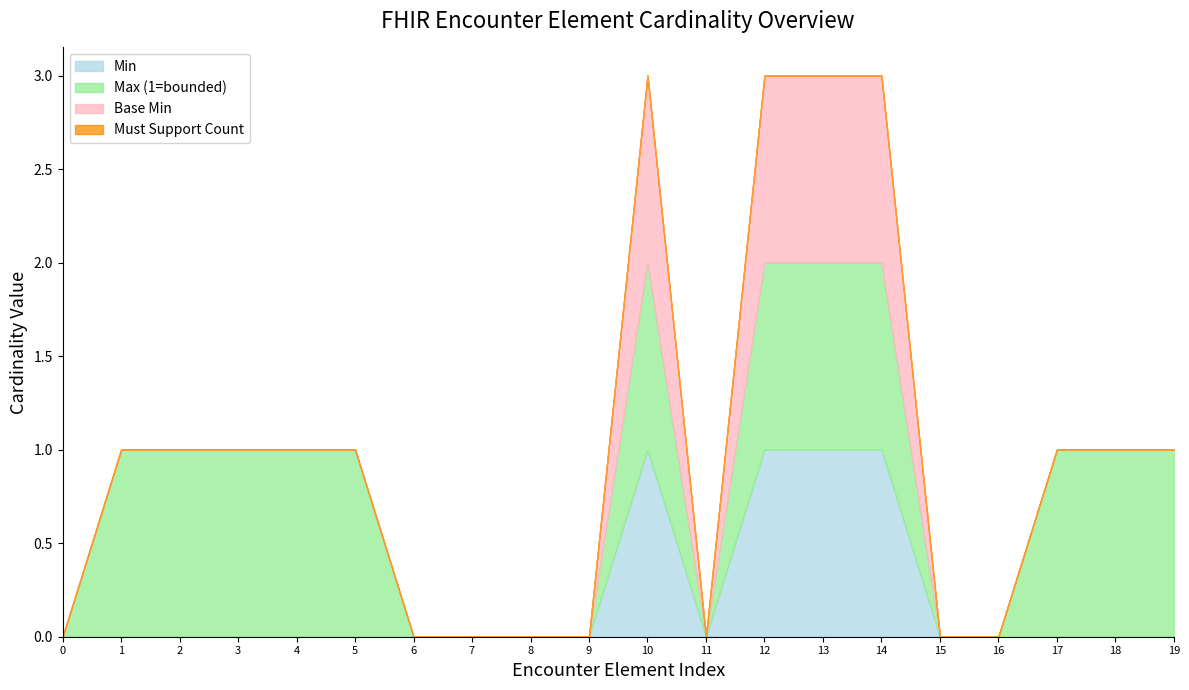

Reading right to left, transcribe all the data shown in this chart.

Min: 0	0	0	0	0	1	1	1	0	1	0	0	0	0	0	0	0	0	0	0
Max (1=bounded): 1	1	1	0	0	1	1	1	0	1	0	0	0	0	1	1	1	1	1	0
Base Min: 0	0	0	0	0	1	1	1	0	1	0	0	0	0	0	0	0	0	0	0
Must Support Count: 0	0	0	0	0	0	0	0	0	0	0	0	0	0	0	0	0	0	0	0